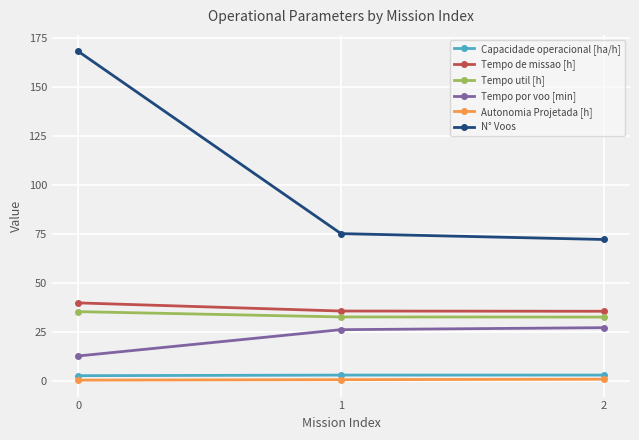

What is the difference between the maximum and minimum values in the Tempo util [h] series?

2.8